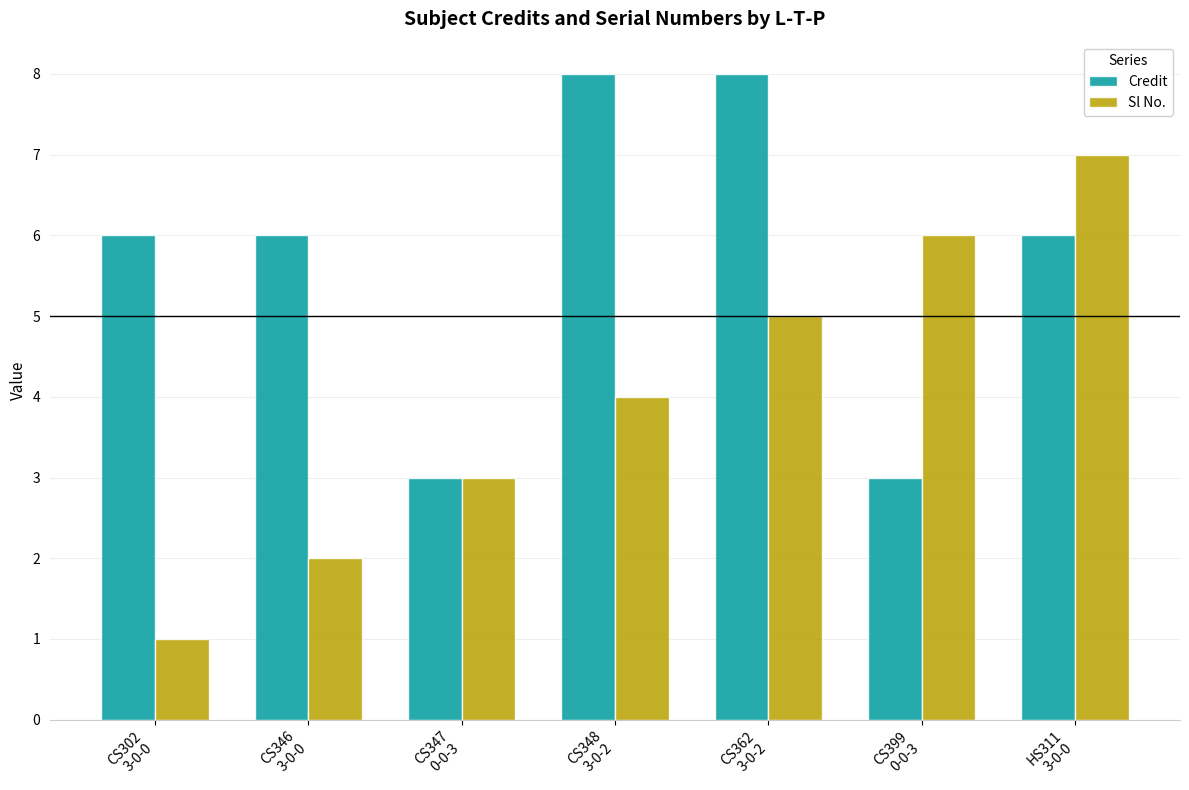

The value of Credit at CS399
0-0-3 is 5. True or false?

False